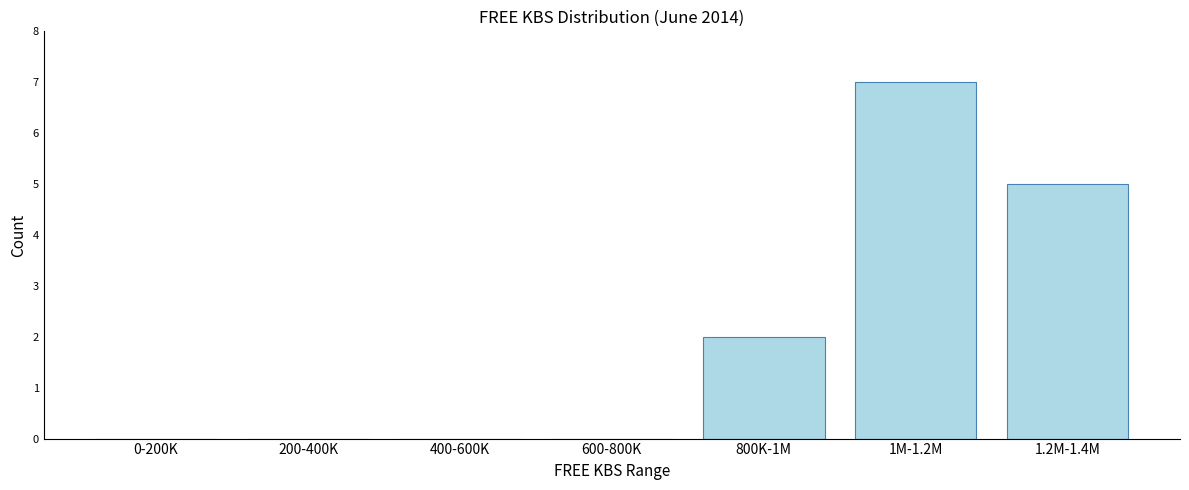

Reading right to left, extract all data points from this chart.

1.2M-1.4M=5	1M-1.2M=7	800K-1M=2	600-800K=0	400-600K=0	200-400K=0	0-200K=0